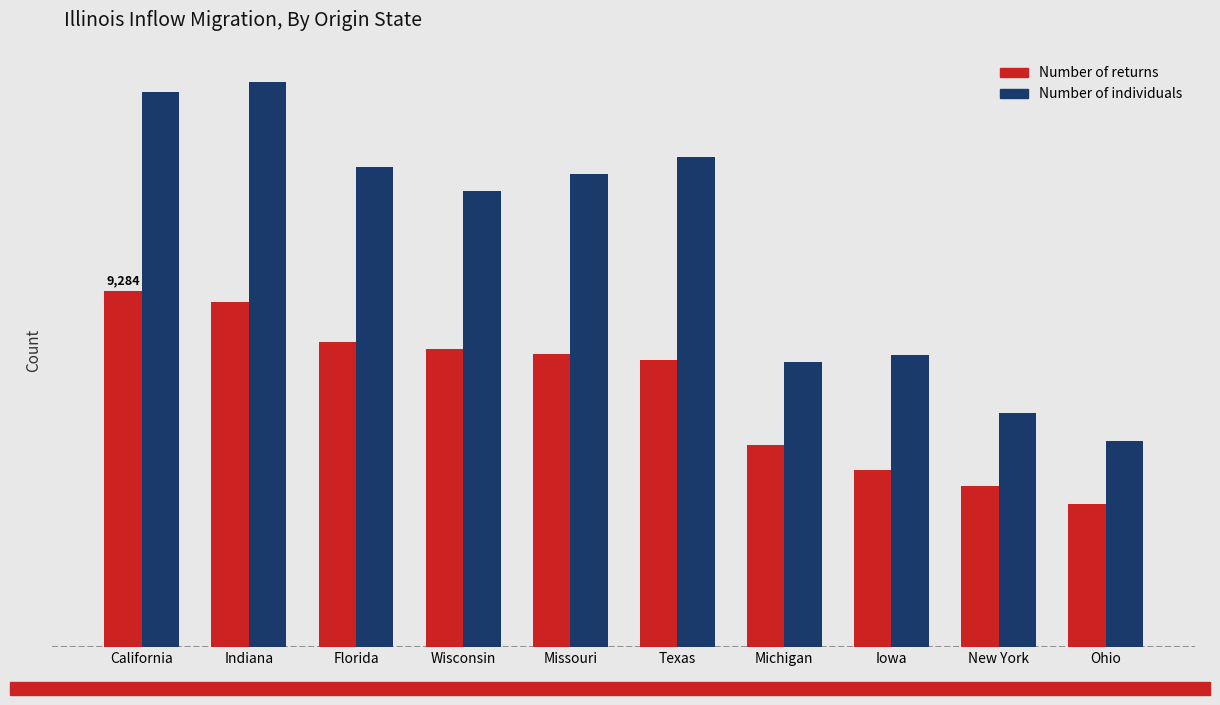

Which series has the largest total across all categories?

Number of individuals